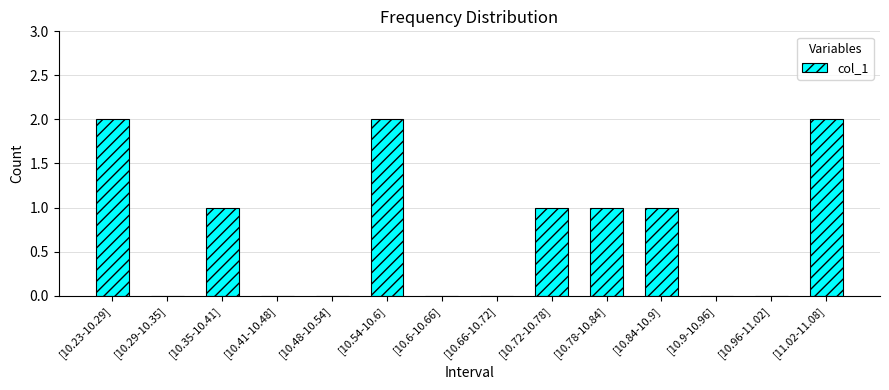

Are the bars horizontal?

No